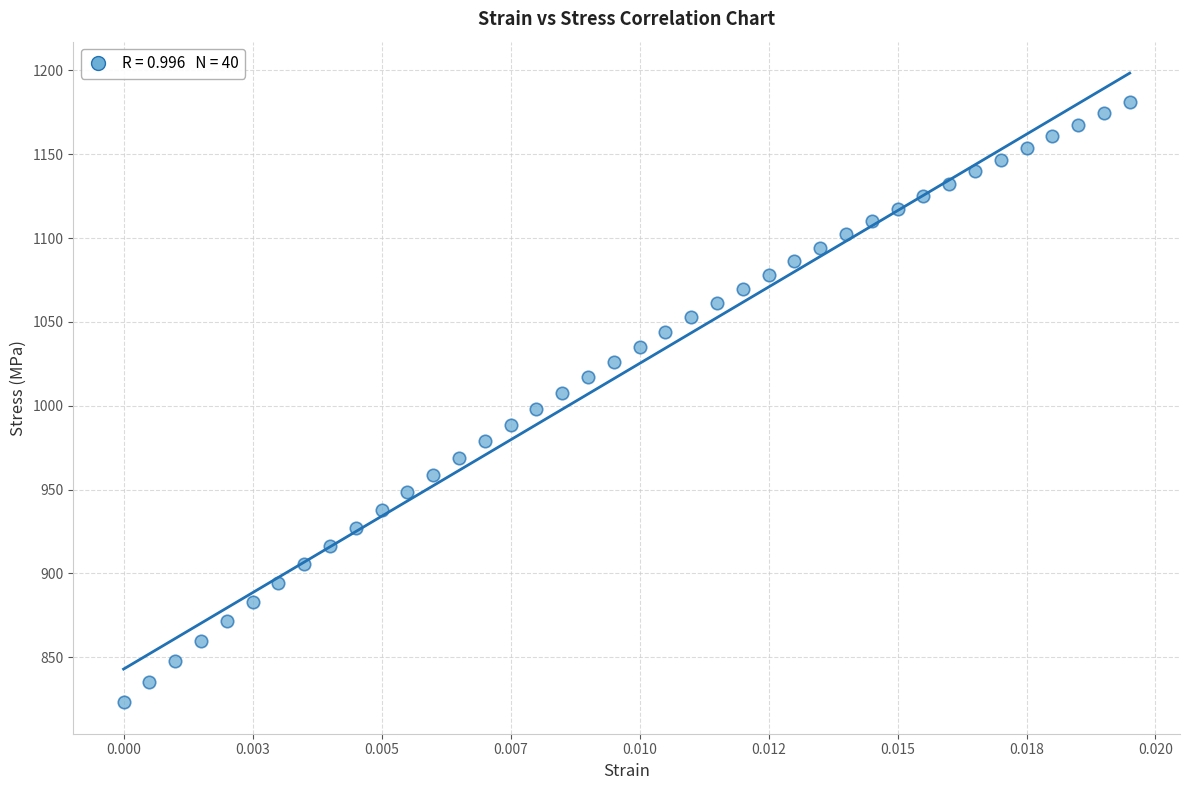

What is the range of Y values (max minus min)?

357.7